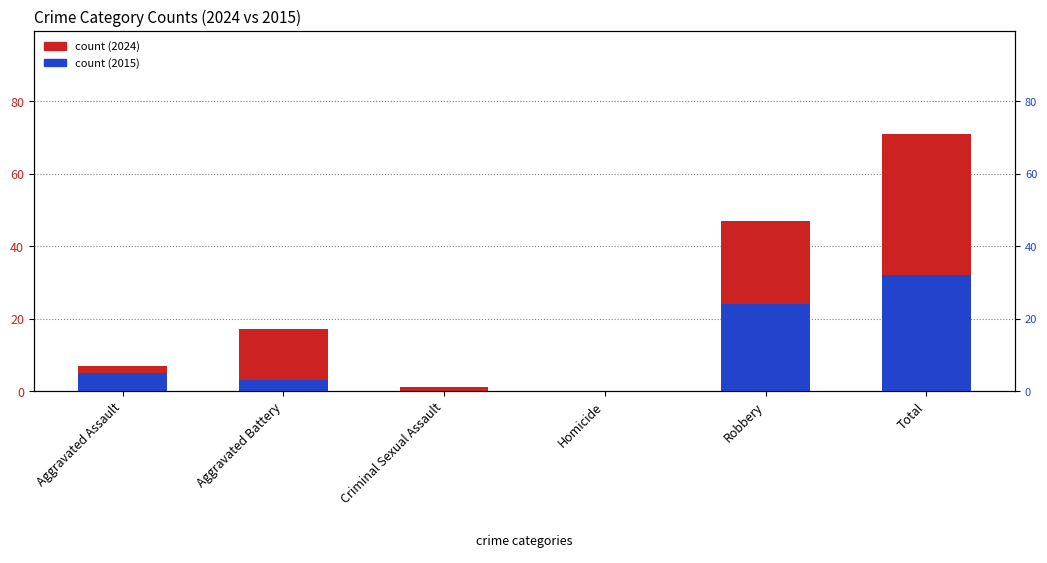

Which series has the largest range (max minus min)?

count (2024)